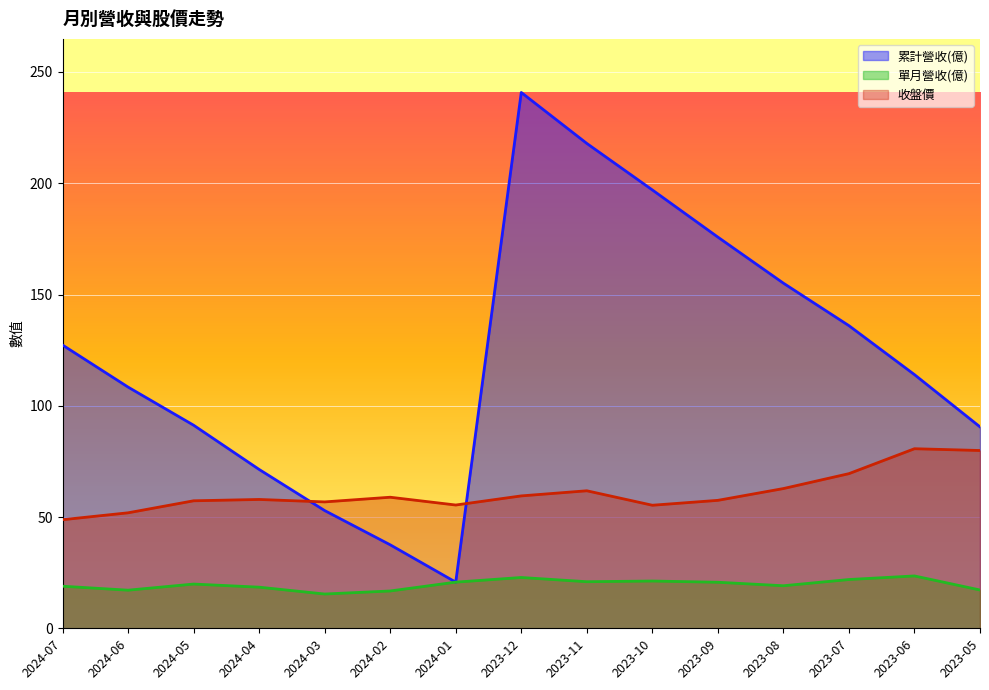

Is it true that 單月營收(億) equals 18.5 at 2024-04?

True